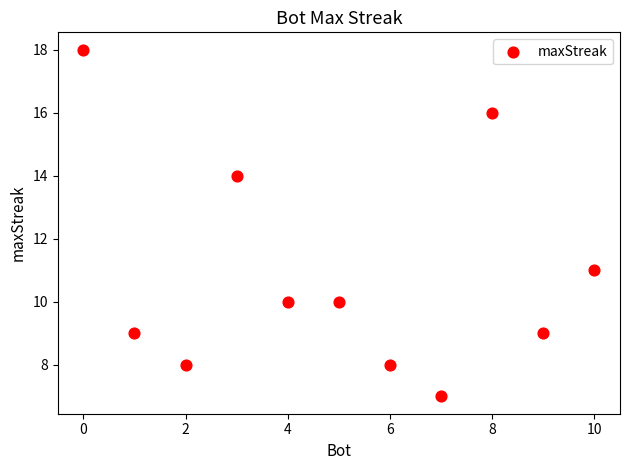

What Y value in the scatter plot is closest to 12?

11